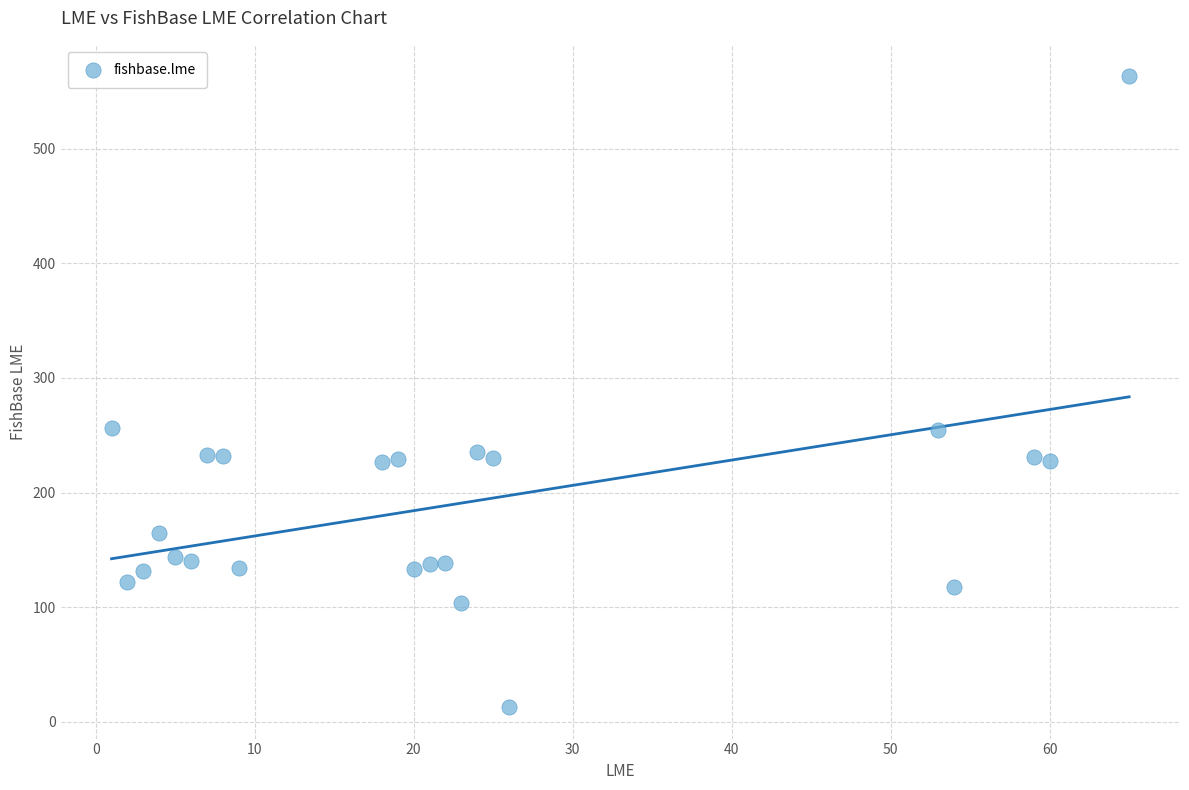

What is the range of X values (max minus min)?

64